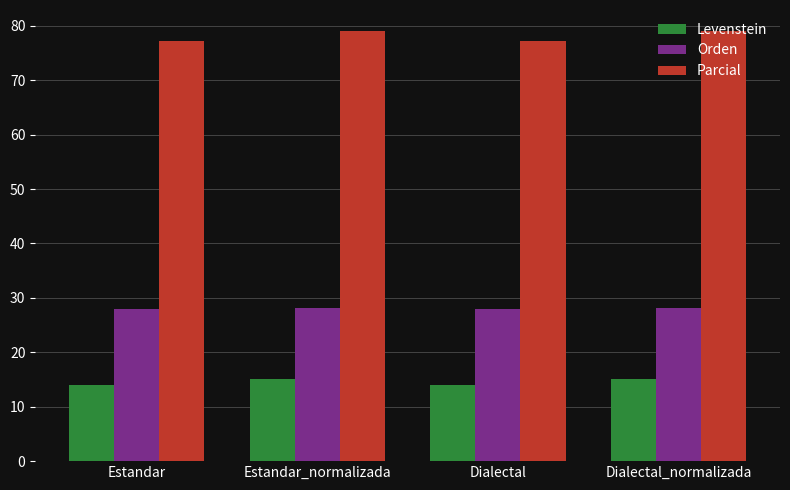

What is the total value across all series at Dialectal?

119.1